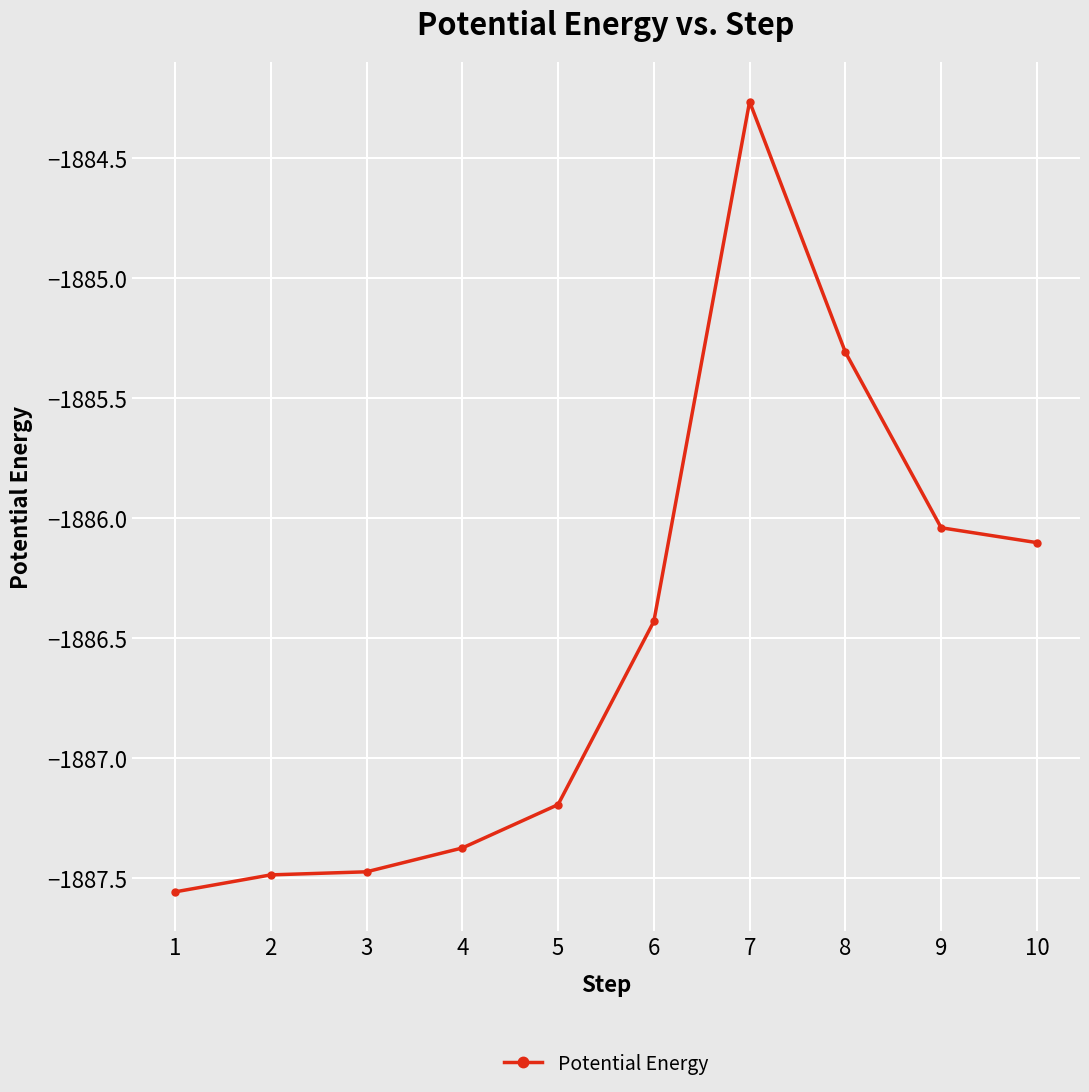

True or false: the data has more than 2 interior local peaks.

False